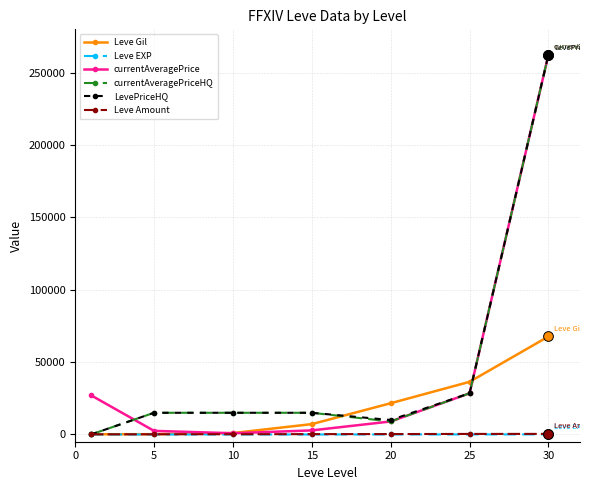

How many values in the Leve EXP series are below 9?

3